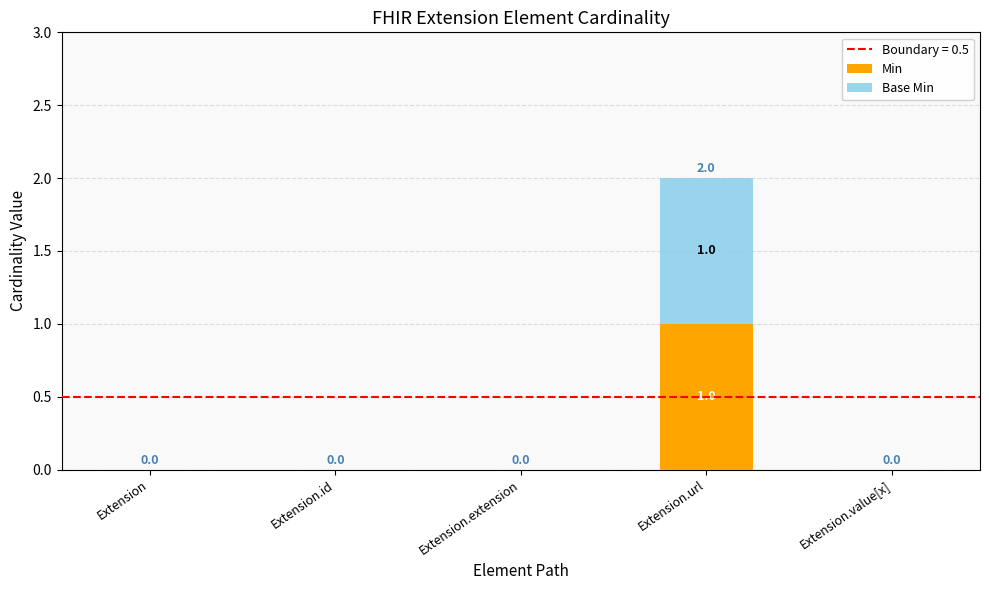

How many positive values does the Min series have?

1